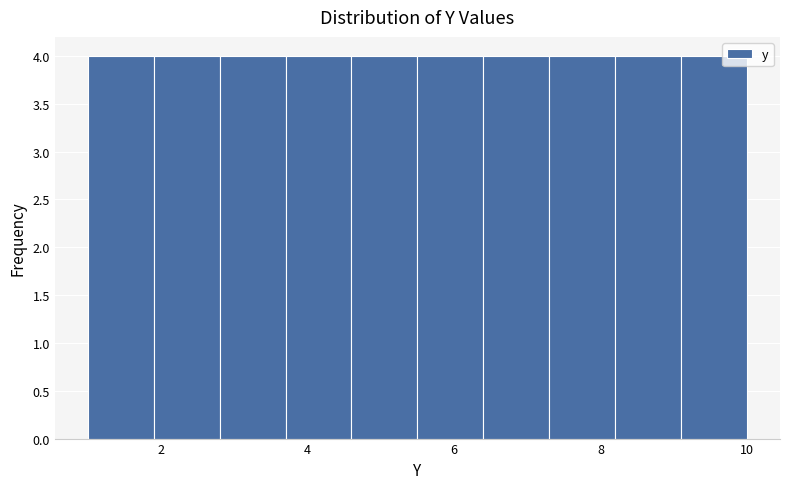

Reading left to right, list every bar in this chart as the range it spans on the x-axis followed by its height. Neither the bar edges nor the heights are printed on the chart, so give them approximately, as read against the axes.

1.0 to 1.9: 4
1.9 to 2.8: 4
2.8 to 3.7: 4
3.7 to 4.6: 4
4.6 to 5.5: 4
5.5 to 6.4: 4
6.4 to 7.3: 4
7.3 to 8.2: 4
8.2 to 9.1: 4
9.1 to 10.0: 4